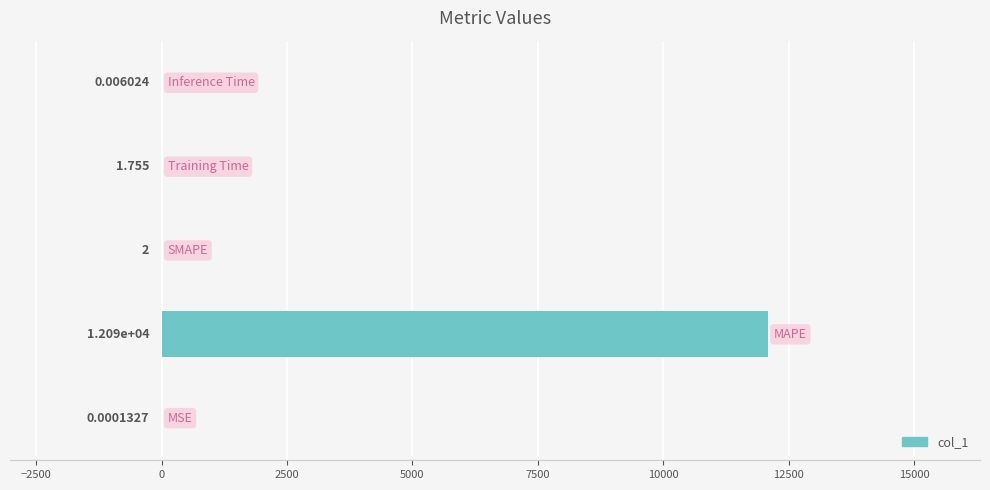

How many distinct data groups are displayed?

1